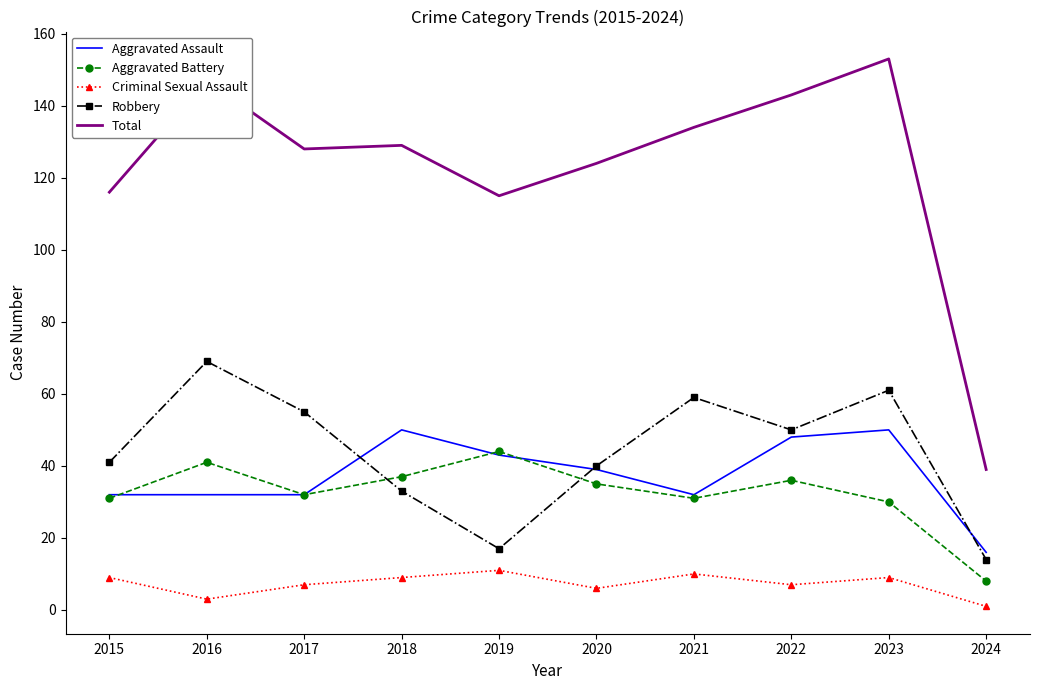

What is the approximate value of Aggravated Assault at 2023, to the nearest 10?

50